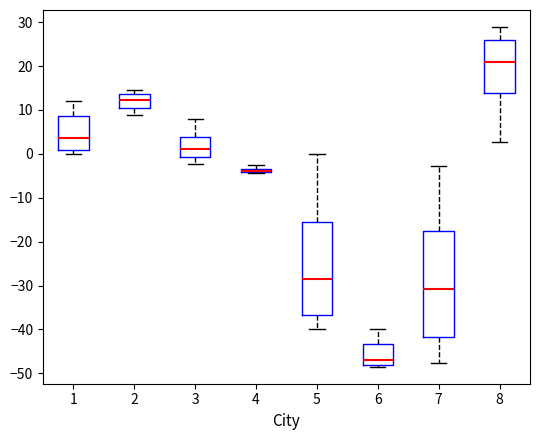

Which box is the tallest, from its lower edge to its upper edge?

7